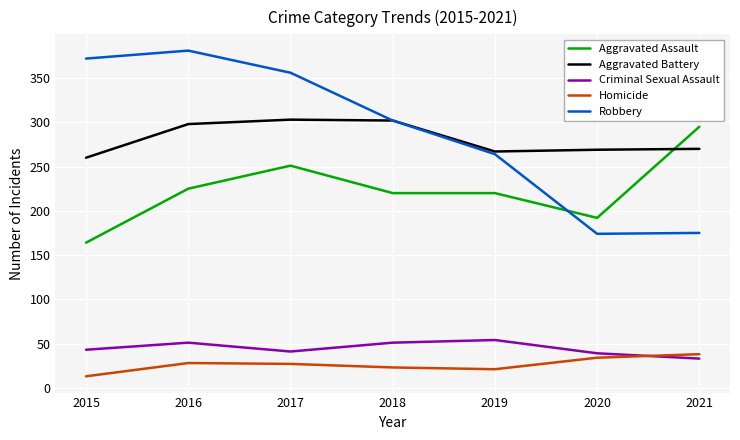

Count the Aggravated Assault values in the range 192 to 251.

5